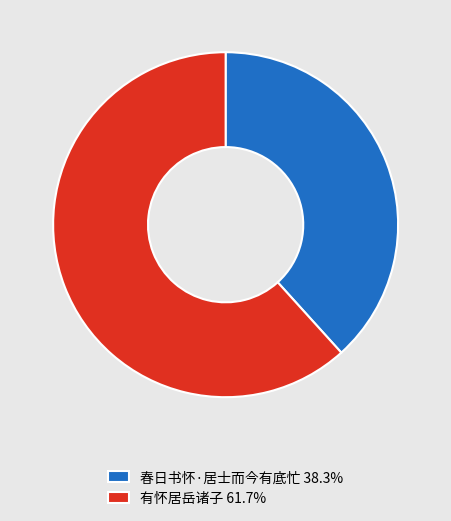

What is the ratio of the value at 春日书怀·居士而今有底忙 38.3% to the value at 有怀居岳诸子 61.7%?

0.6